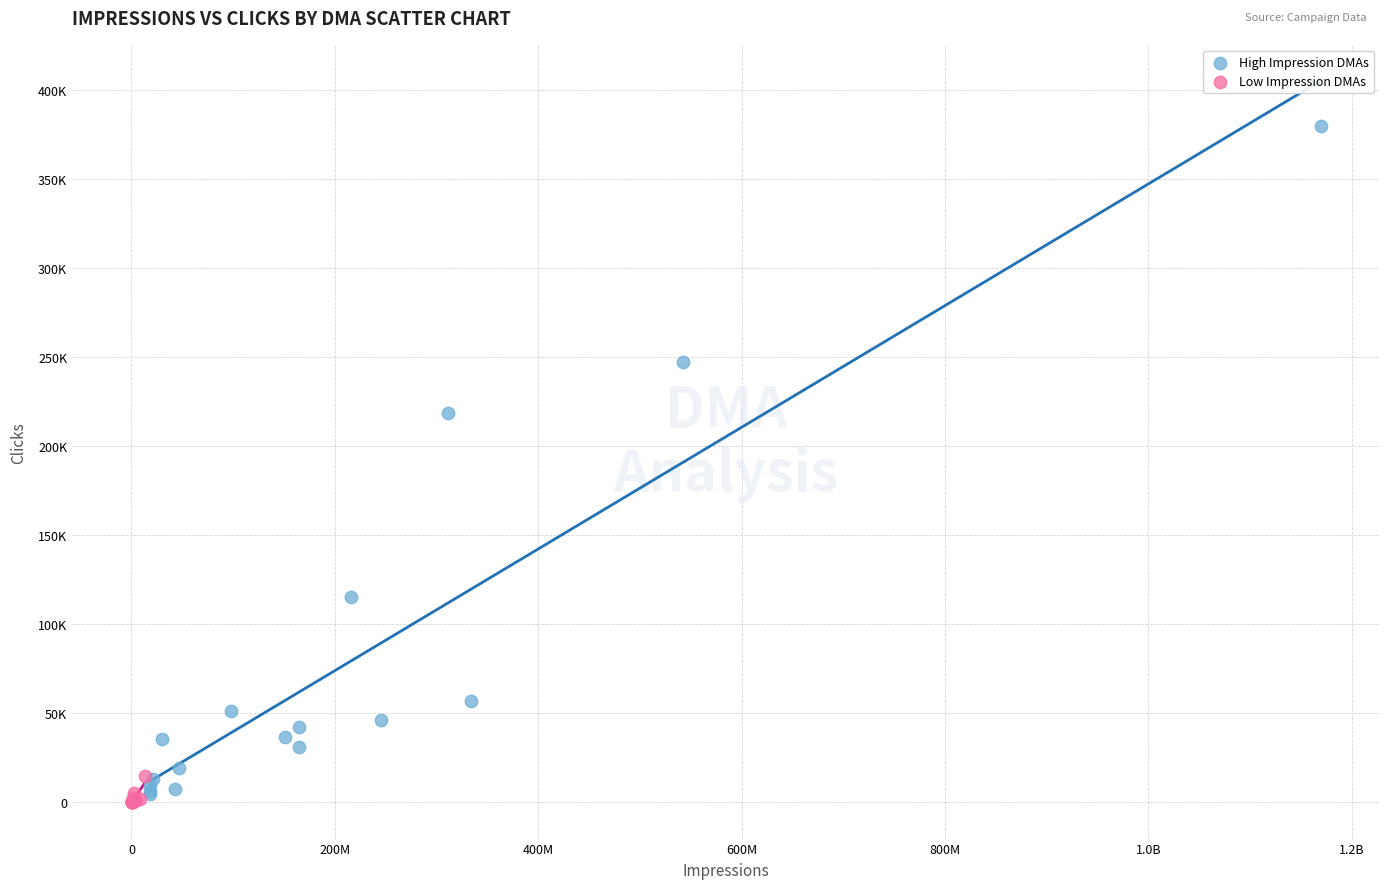

Which series has the largest Y range (max minus min)?

High Impression DMAs